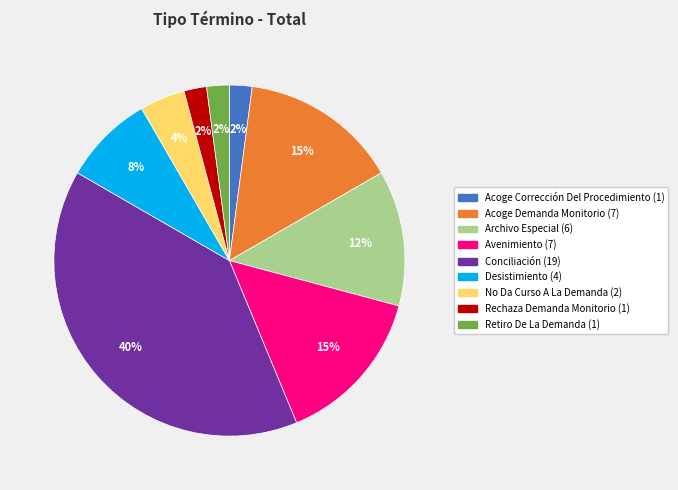

To the nearest percent, what is the difference between the largest and smallest slice percentages?

38%